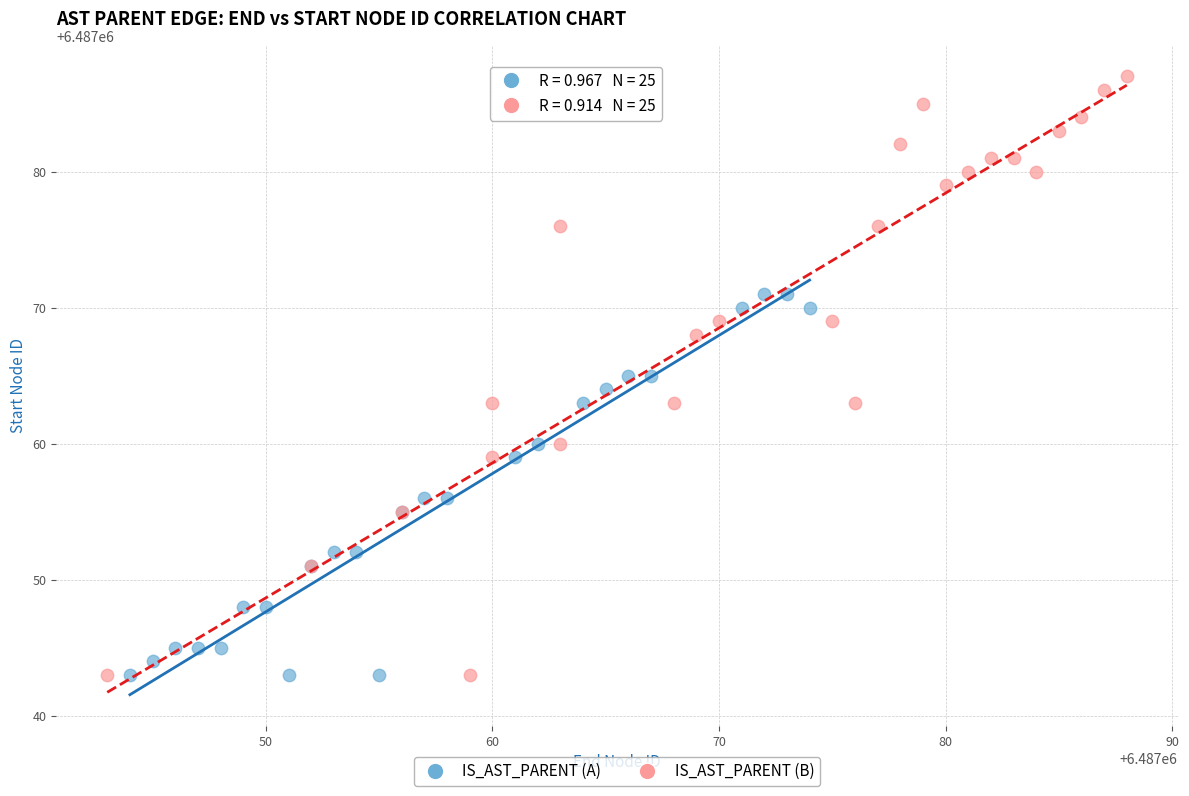

Which series has the widest spread of Y values?

IS_AST_PARENT (B)